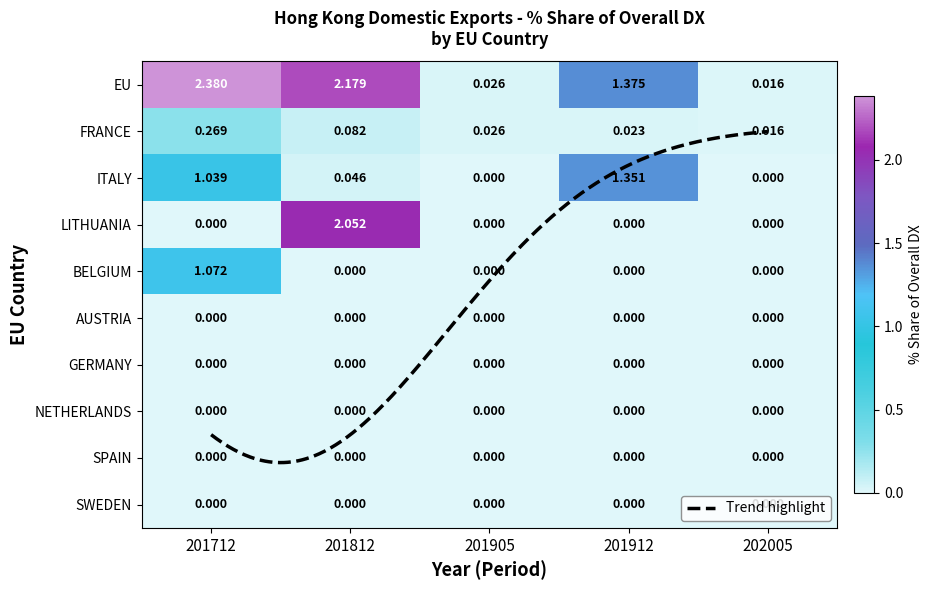

Is the value of EU at 201905 greater than the value of BELGIUM at 201712?

No